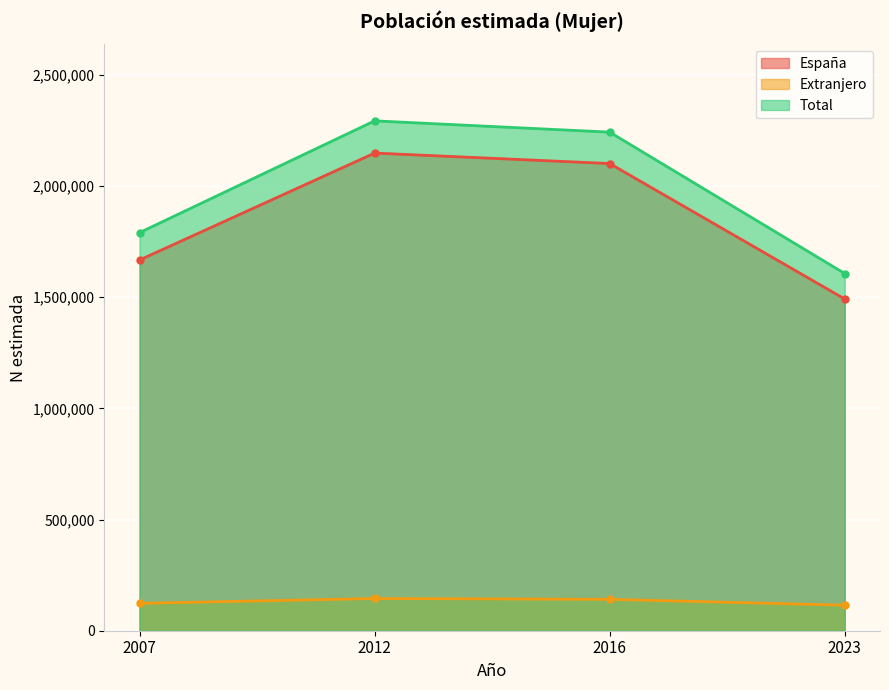

True or false: Total has a value of 438055 at 2007.

False